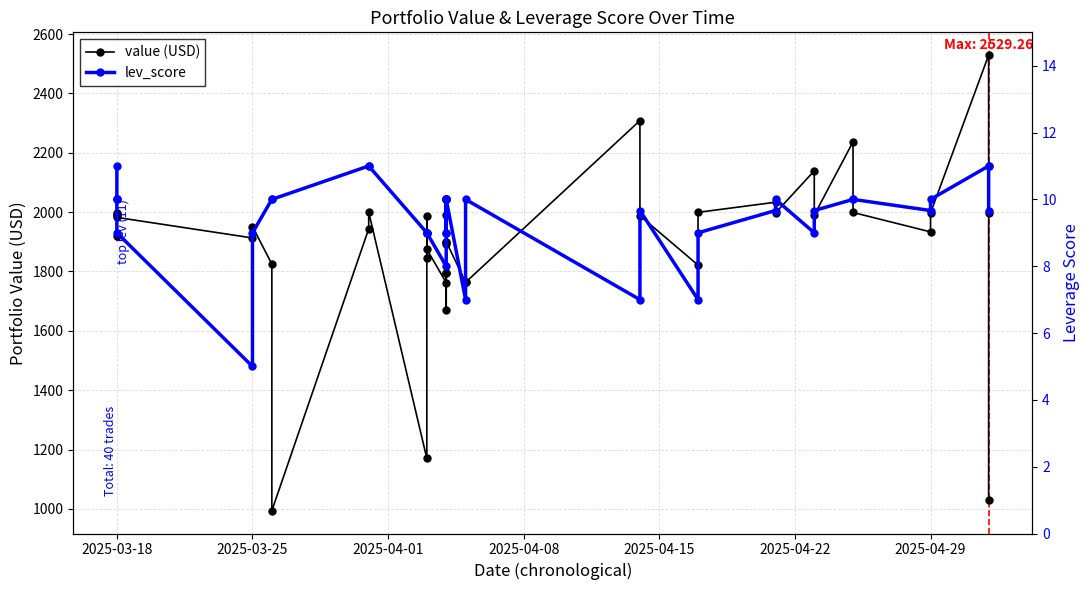

True or false: lev_score and value intersect in this chart.

False